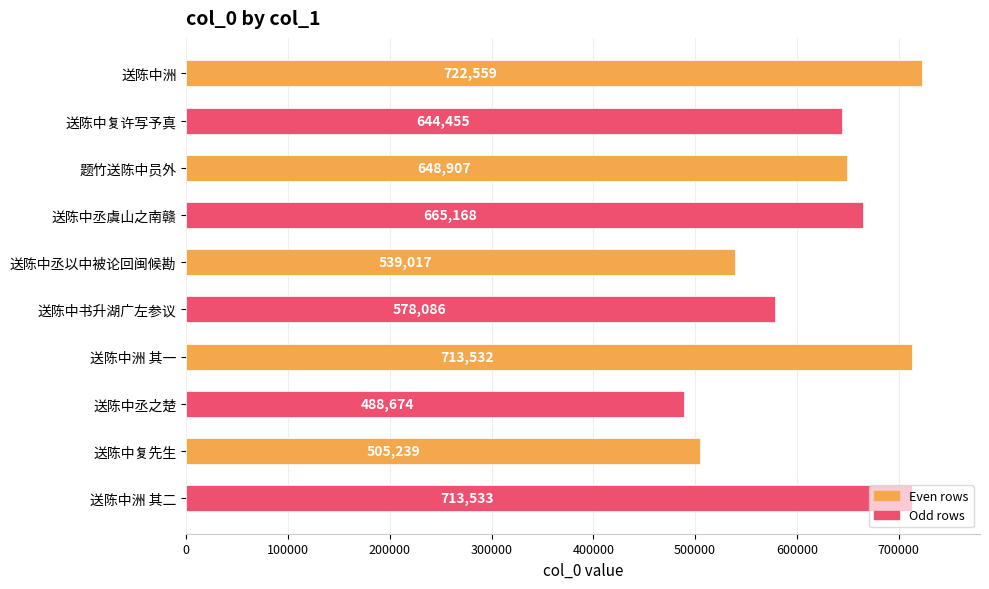

What is the change in value from 送陈中书升湖广左参议 to 送陈中洲 其一?

+135446